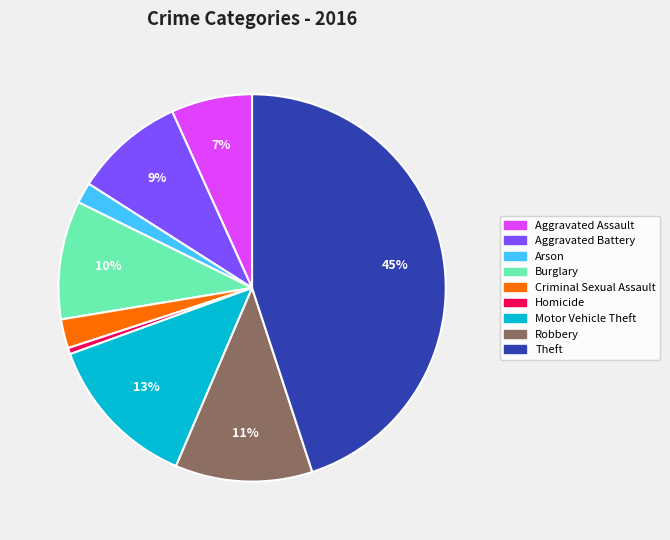

Combined, do Aggravated Battery and Burglary account for over 50%?

No